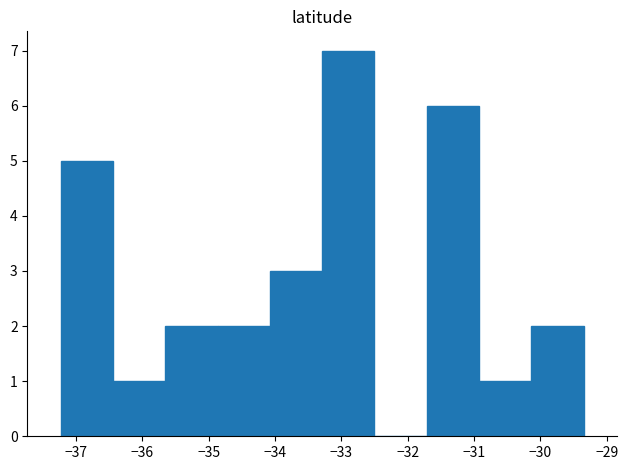

How tall is the bar that spans -31.7 to -30.9 on the x-axis? Neither the bar edges nor the heights are printed on the chart, so give them approximately, as read against the axes.

6